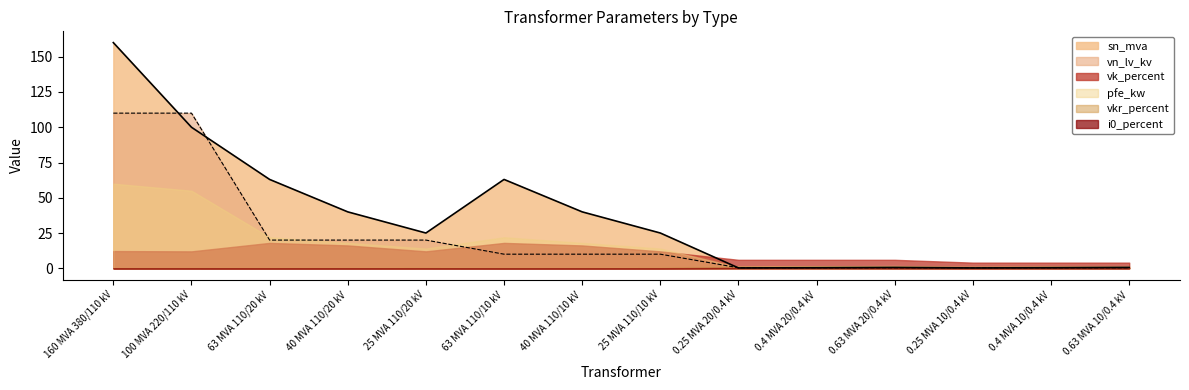

Rank the categories by vkr_percent value from highest to lowest.

0.25 MVA 20/0.4 kV, 0.4 MVA 20/0.4 kV, 0.4 MVA 10/0.4 kV, 0.63 MVA 20/0.4 kV, 0.25 MVA 10/0.4 kV, 0.63 MVA 10/0.4 kV, 25 MVA 110/20 kV, 25 MVA 110/10 kV, 40 MVA 110/20 kV, 40 MVA 110/10 kV, 63 MVA 110/20 kV, 63 MVA 110/10 kV, 100 MVA 220/110 kV, 160 MVA 380/110 kV